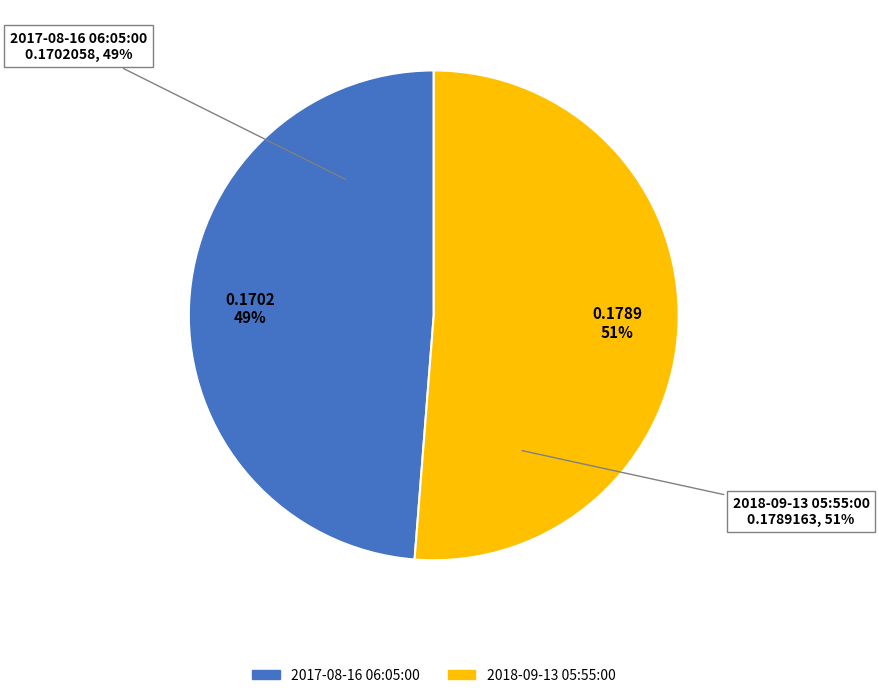

Rank the categories by value from lowest to highest.

2017-08-16 06:05:00, 2018-09-13 05:55:00